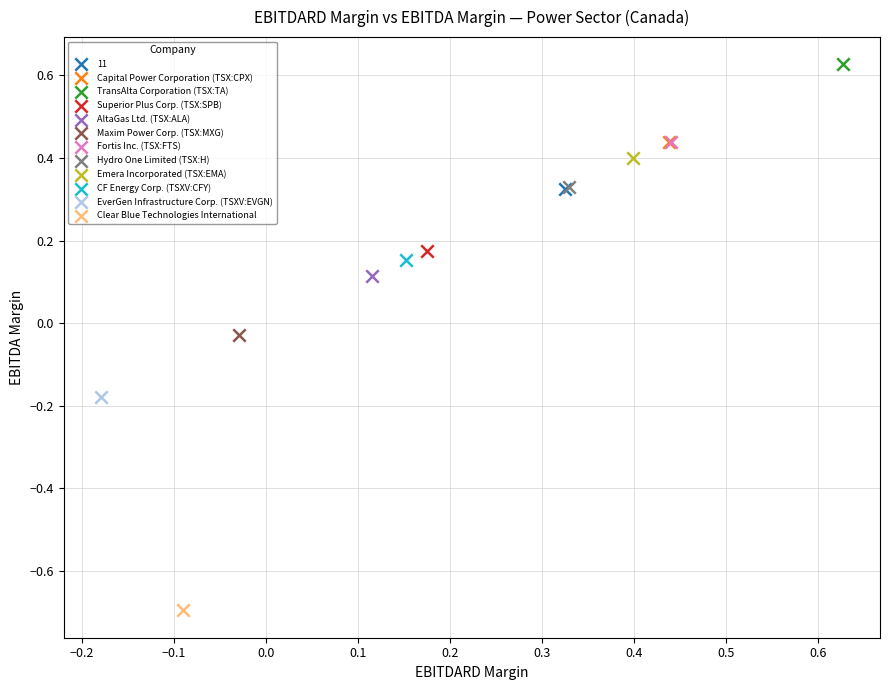

Which series reaches the maximum Y coordinate?

TransAlta Corporation (TSX:TA)